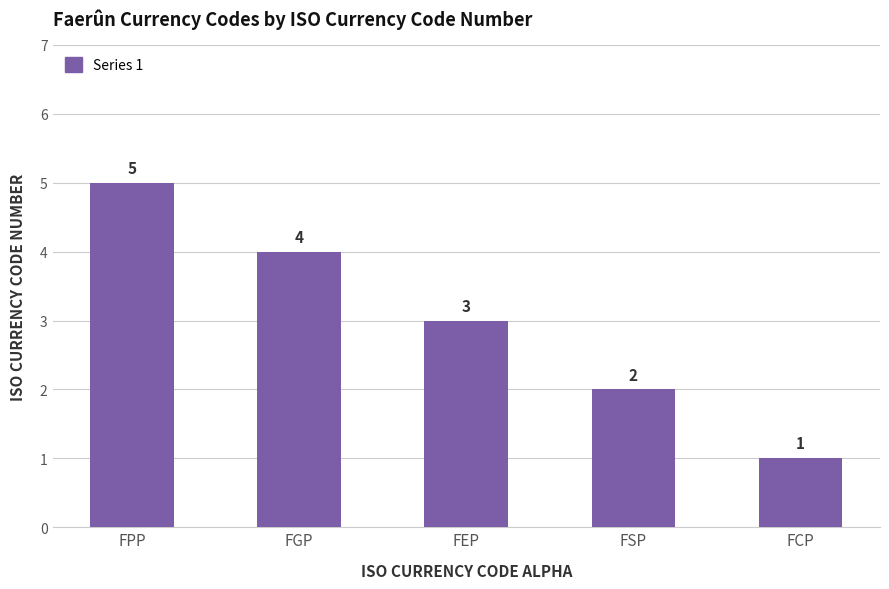

Rank the categories by value from highest to lowest.

FPP, FGP, FEP, FSP, FCP